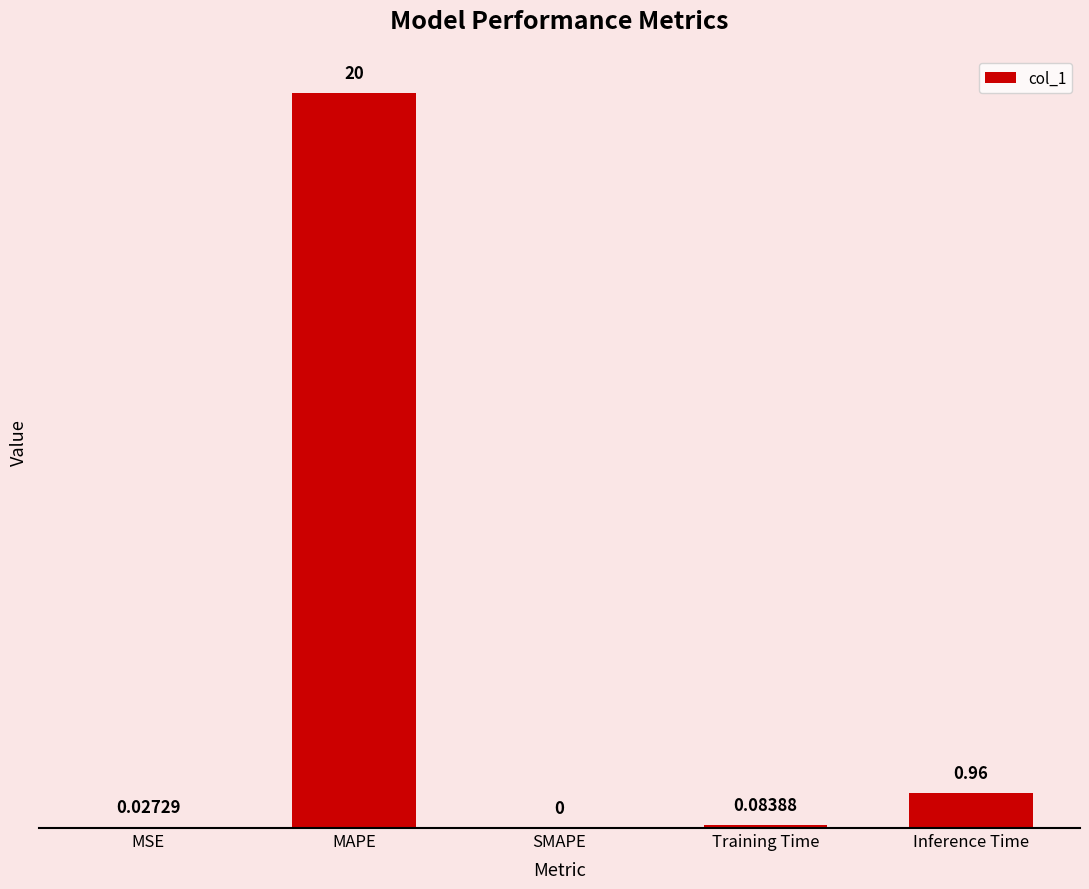

Between Training Time and SMAPE, which is larger?

Training Time